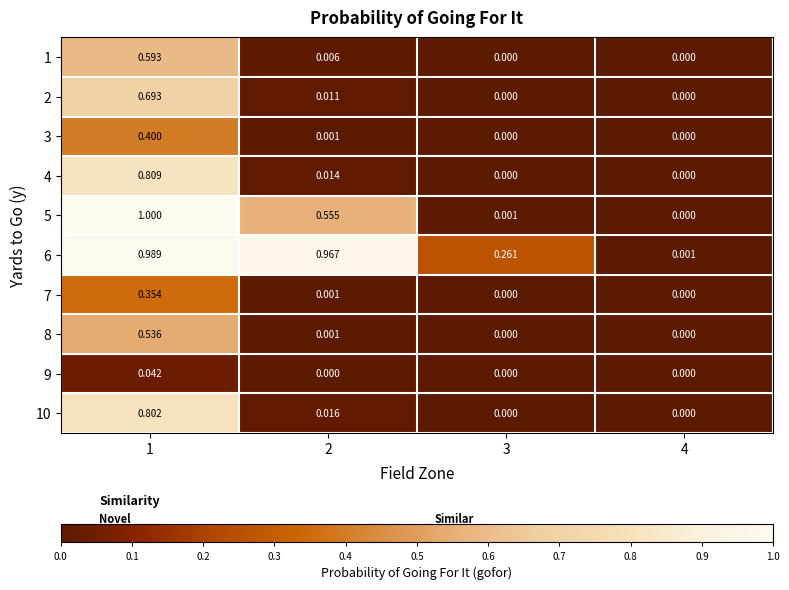

How many categories are shown in the chart?

4